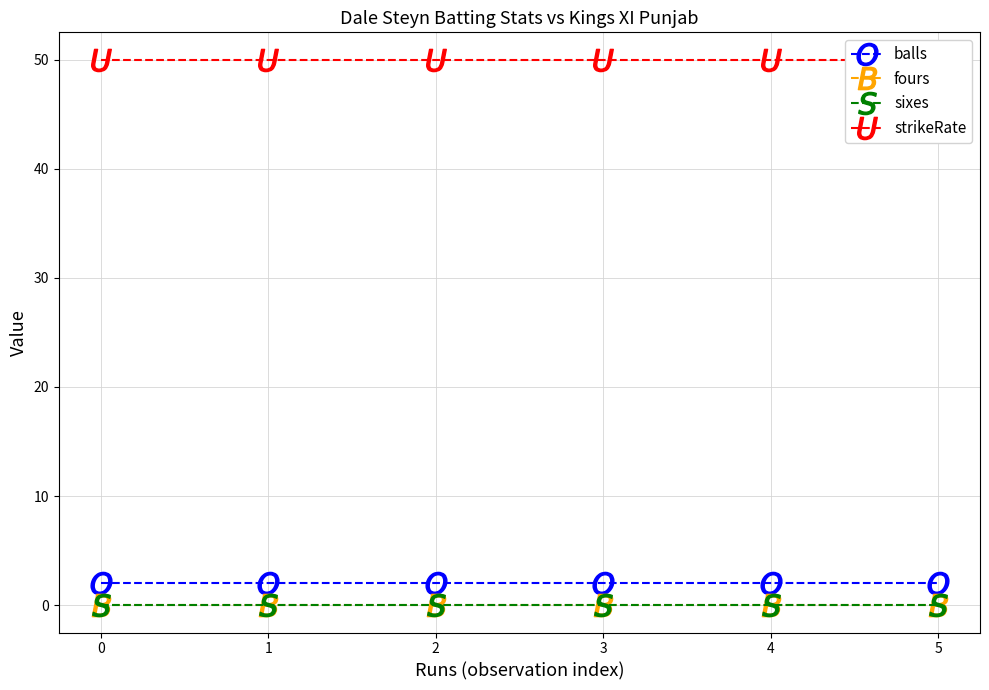

Which series has the largest range (max minus min)?

balls